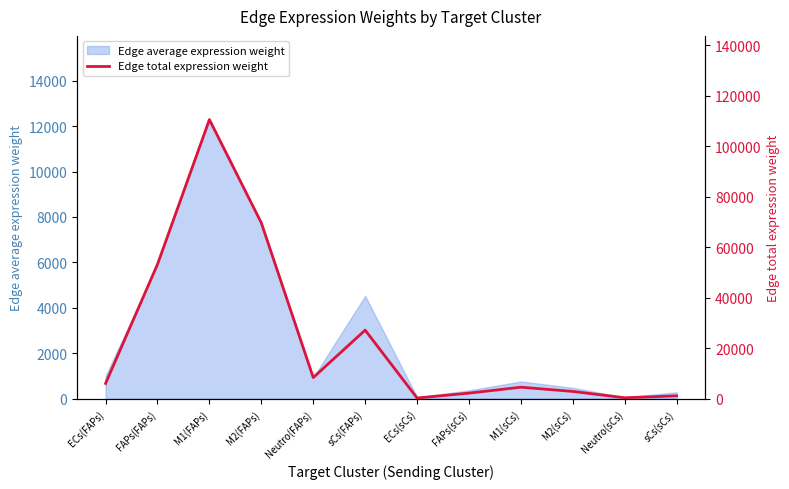

Which category has the highest value across all series?

M1(FAPs)